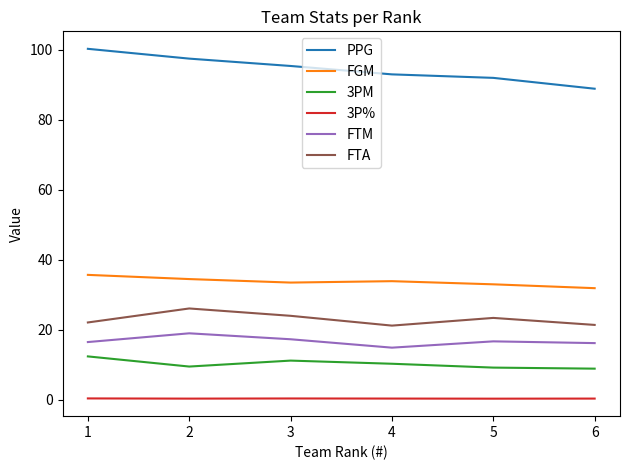

Does the chart have visible grid lines?

No